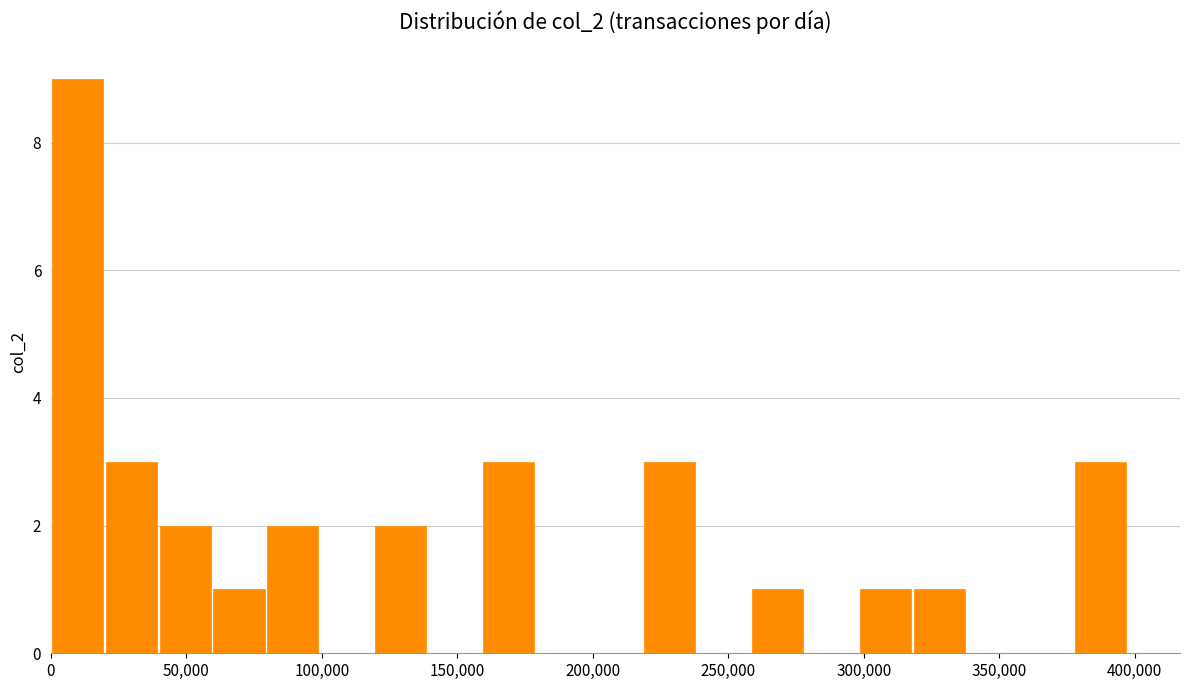

Read against the x-axis, roughly where is the centre of the tallest bar?

10000